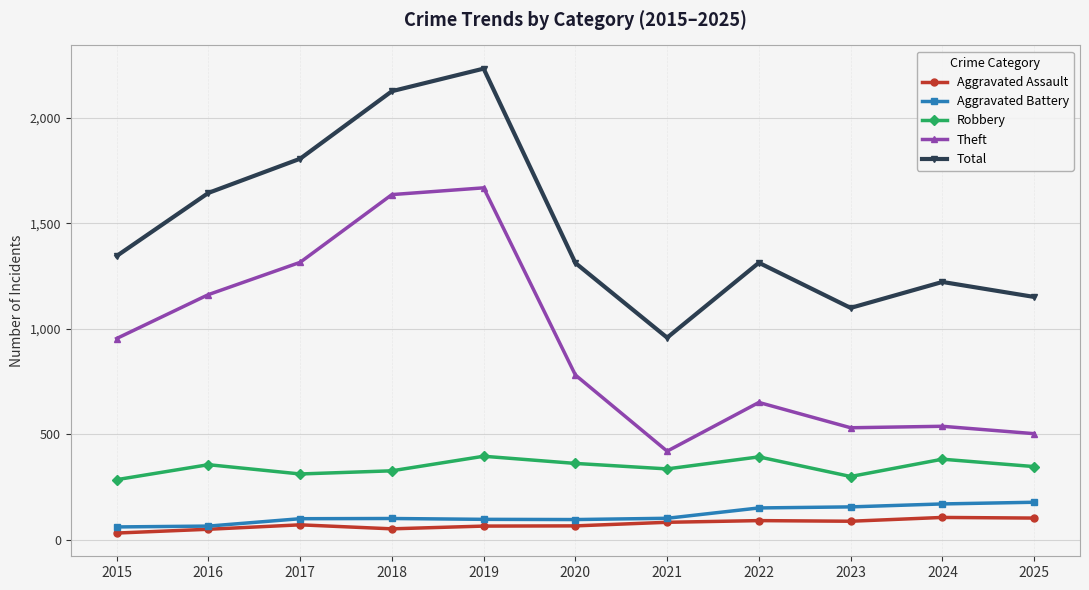

Is this an area chart (filled region under the line)?

No